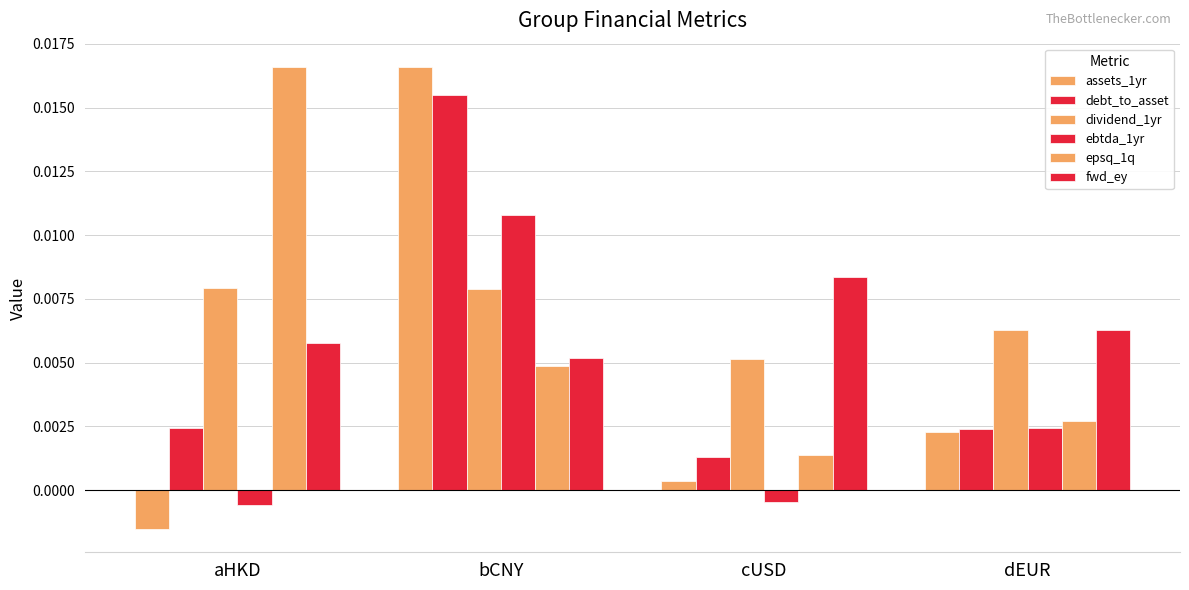

How many groups of bars are there?

4